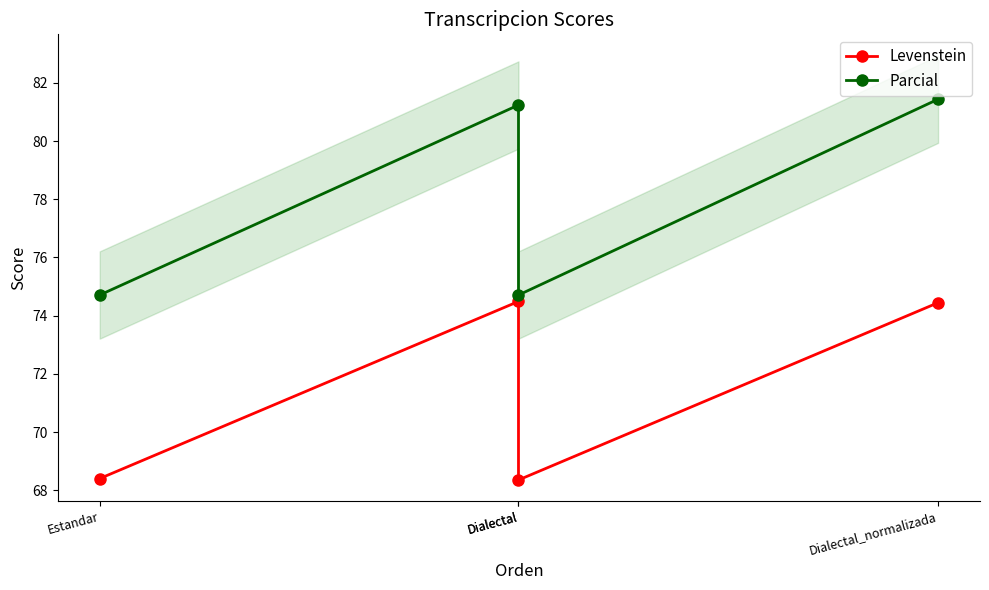

What are all the series names shown in the legend?

Levenstein, Parcial